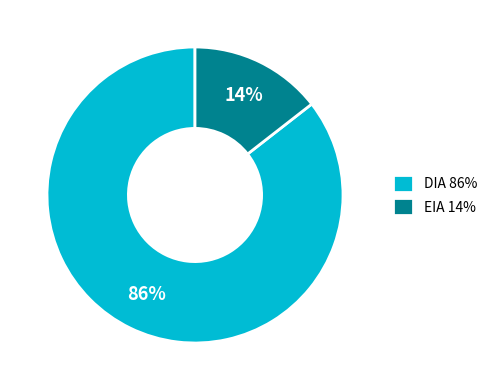

What percentage is the EIA slice, to the nearest percent?

14%